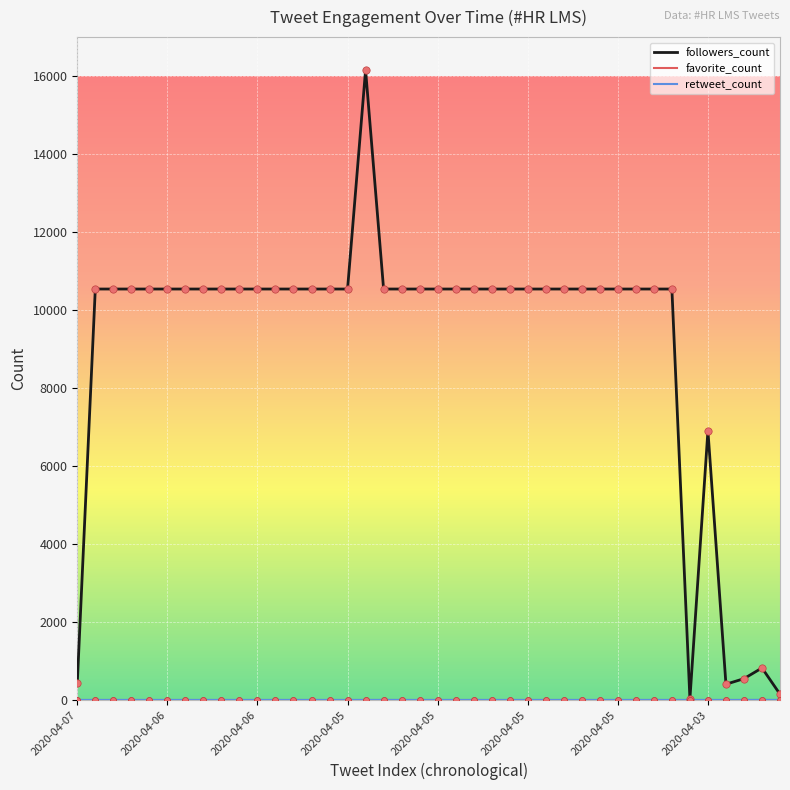

Which series has the widest spread of values?

followers_count